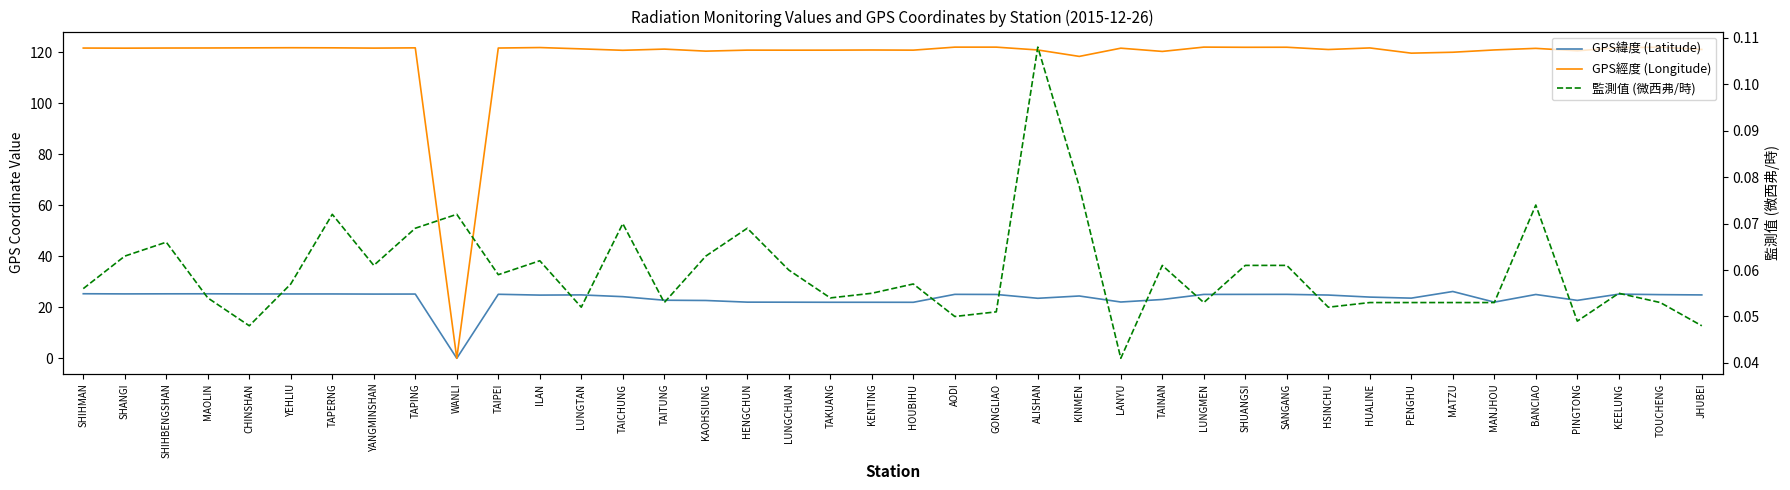

How many data points does each series have?

40